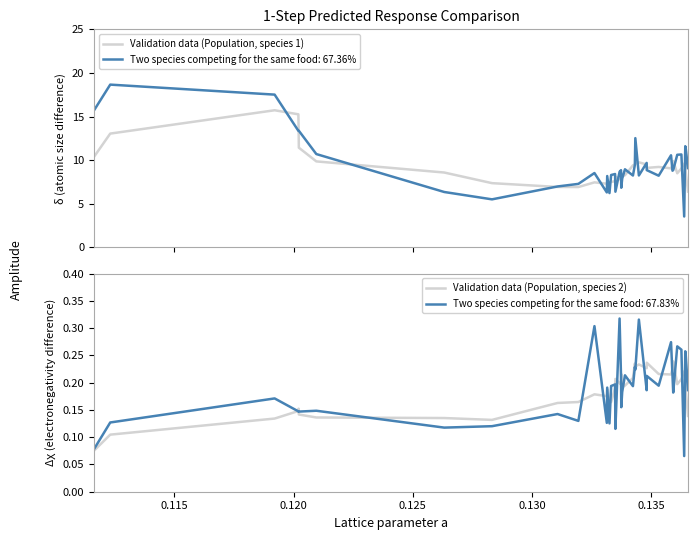

How many lines are shown in the chart?

2